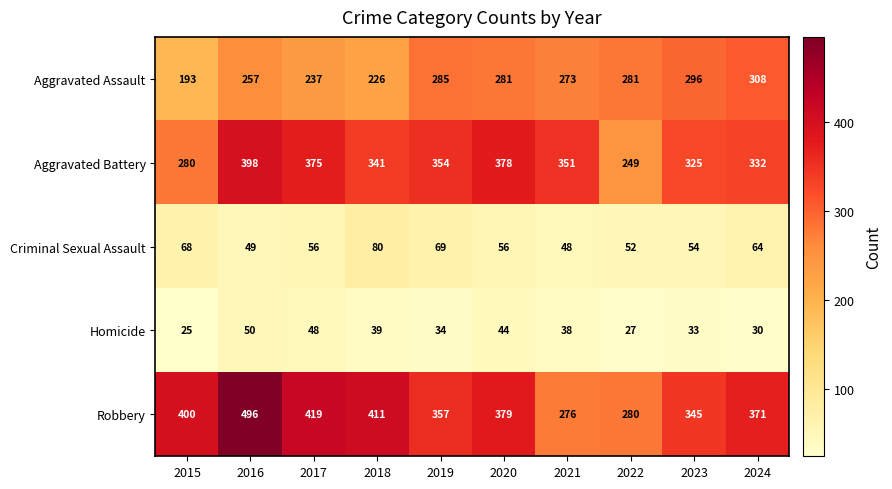

Count the number of data series in this chart.

5